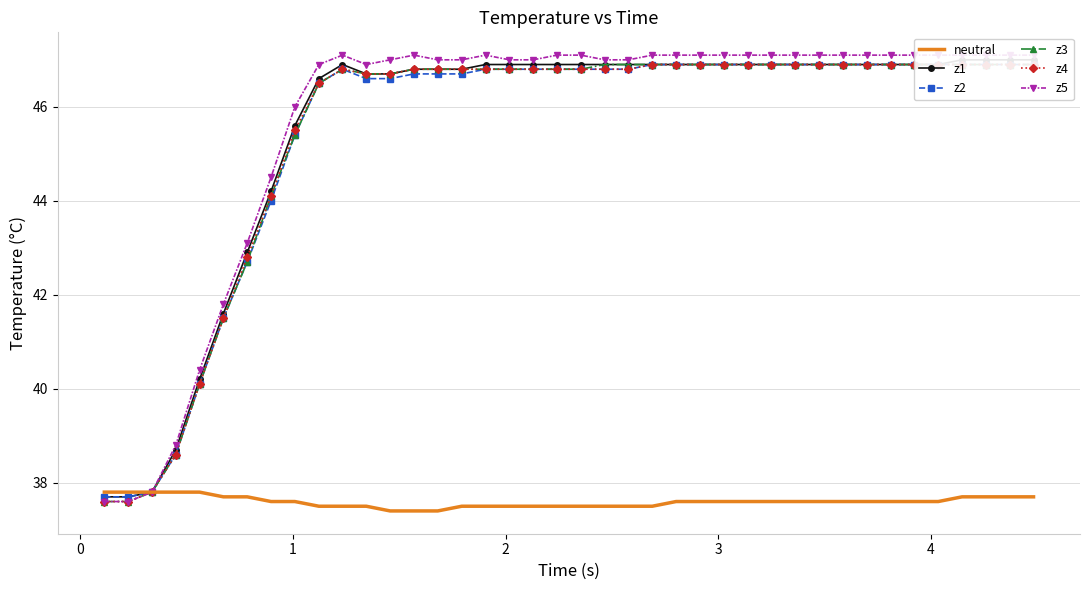

True or false: z1 and neutral cross at least once.

False